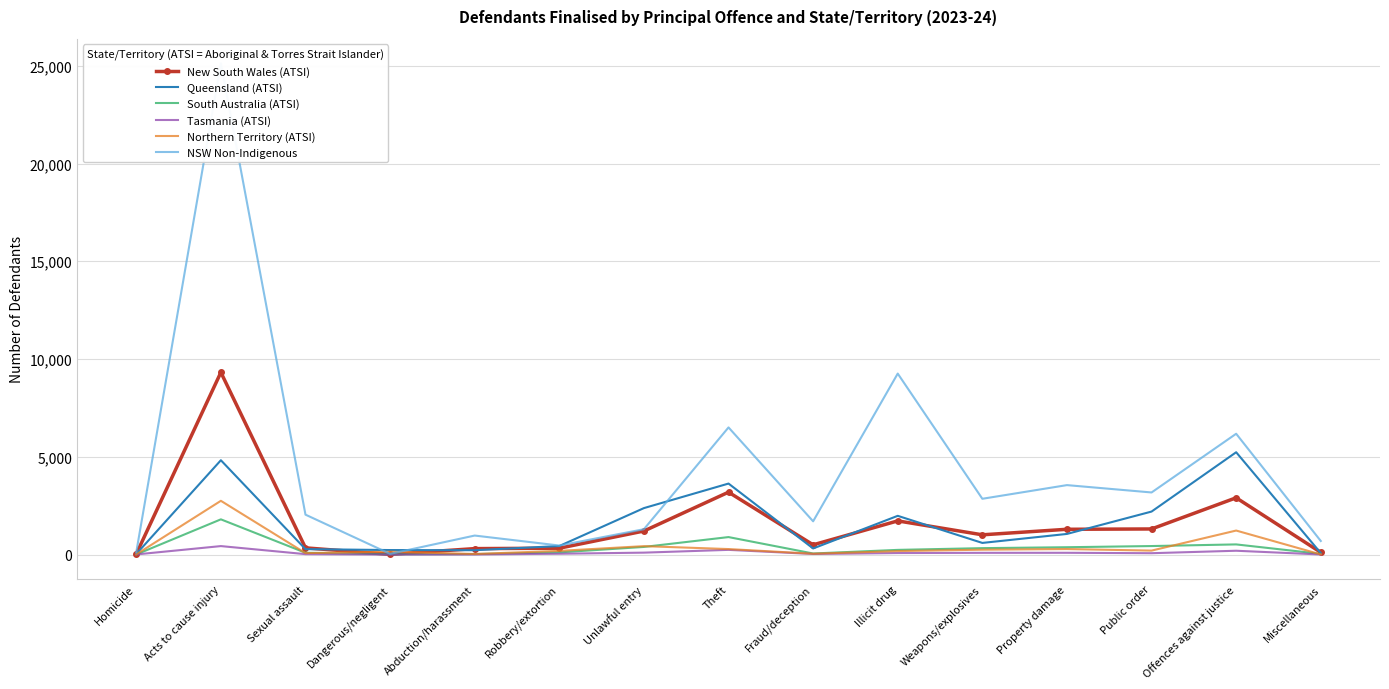

Which series has the widest spread of values?

NSW Non-Indigenous